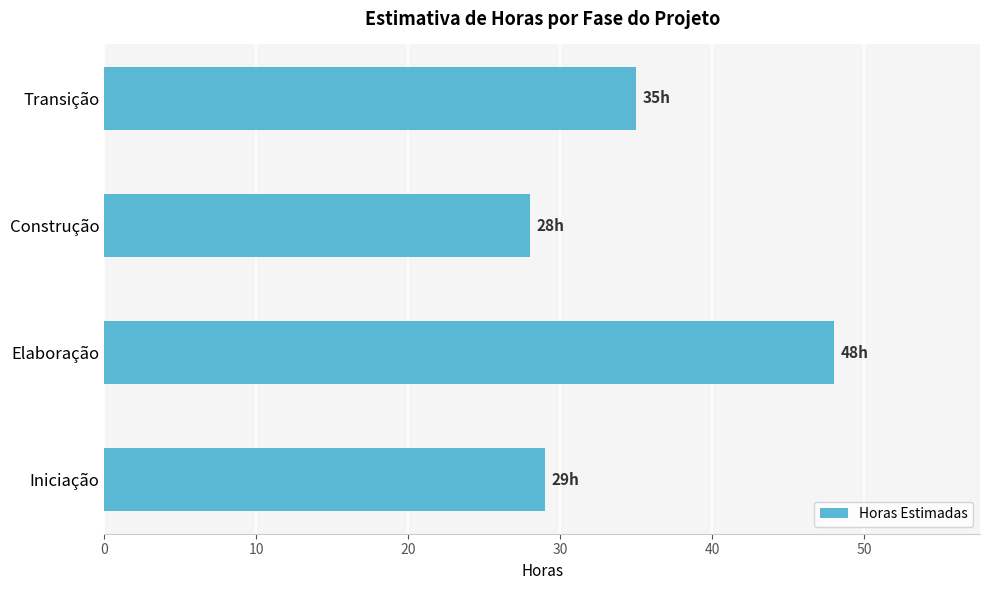

Which label corresponds to the largest value in the chart?

Elaboração